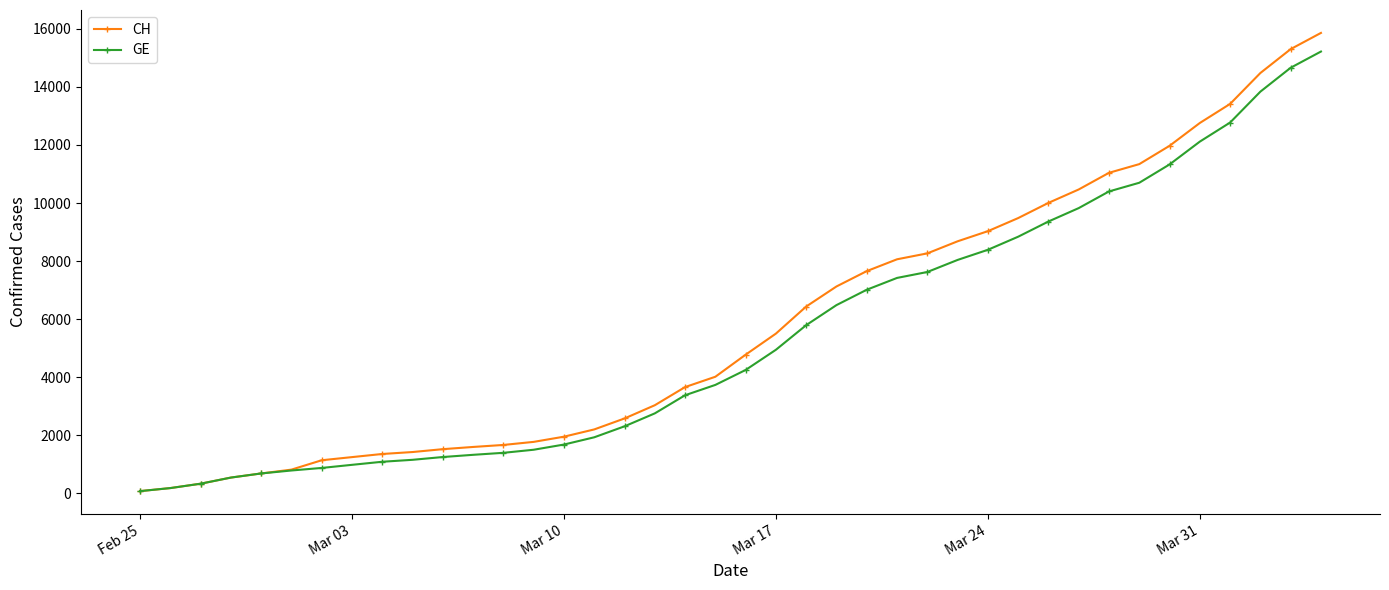

What is the smallest value displayed?

73